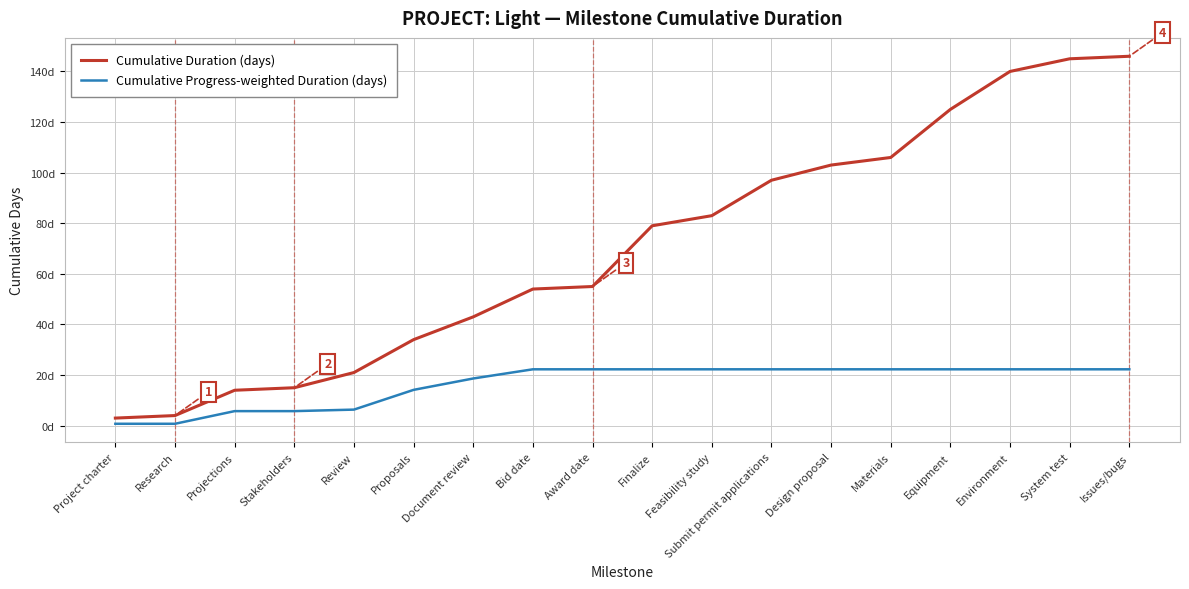

Is this an area chart (filled region under the line)?

No